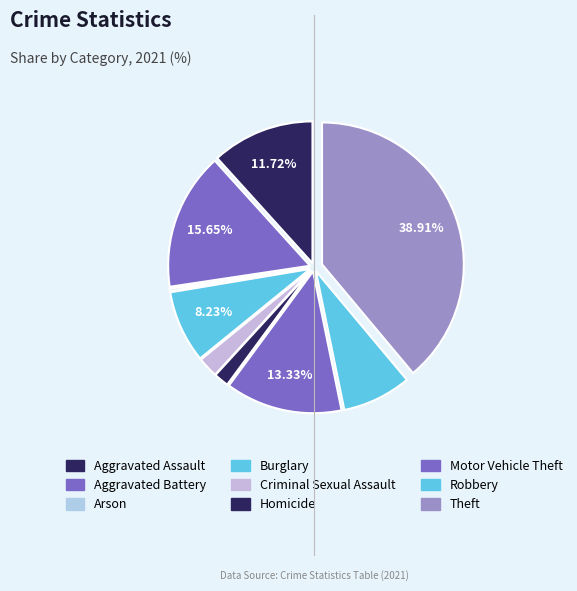

The Arson slice represents 12% of the pie. True or false?

False